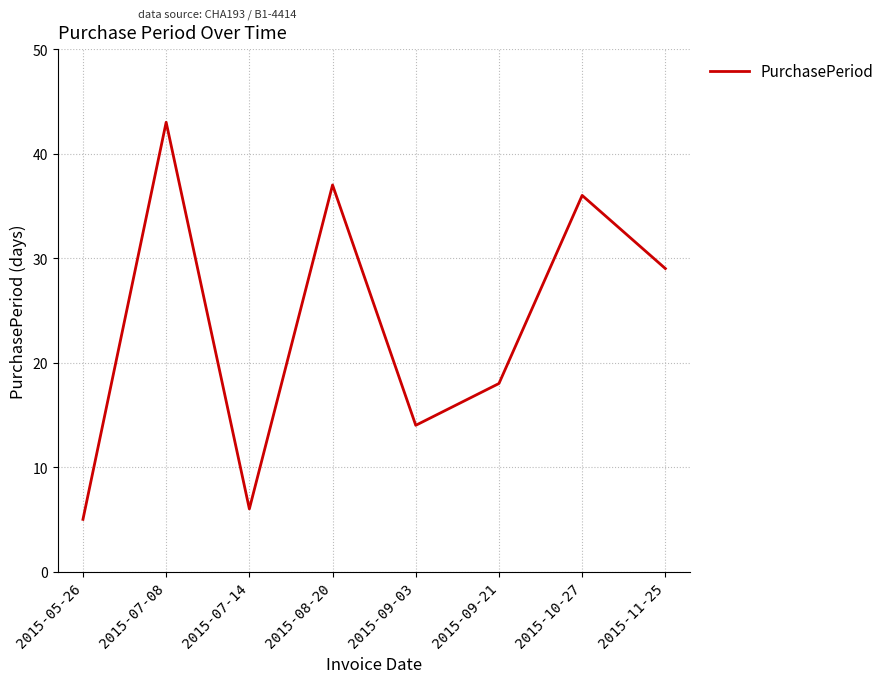

Does the chart display data point markers on the line(s)?

No